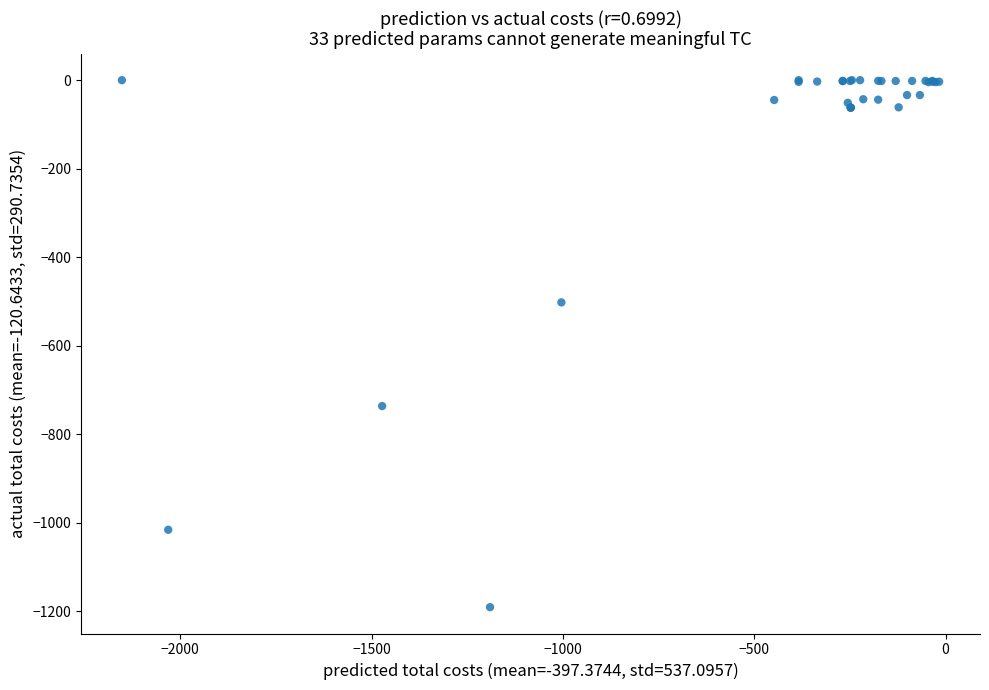

What Y value in the scatter plot is closest to -595?

-502.1